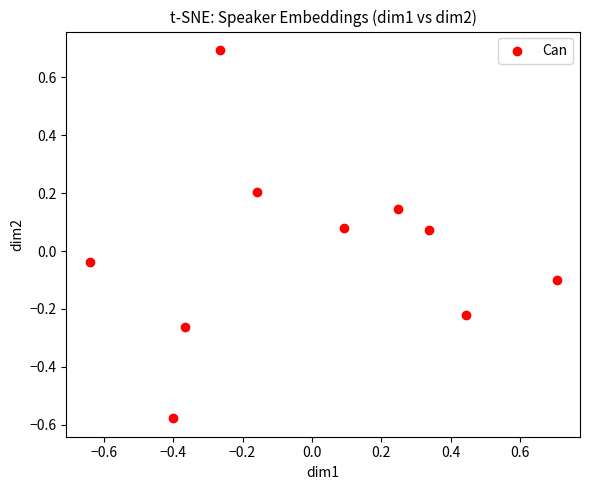

What is the range of Y values (max minus min)?

1.3